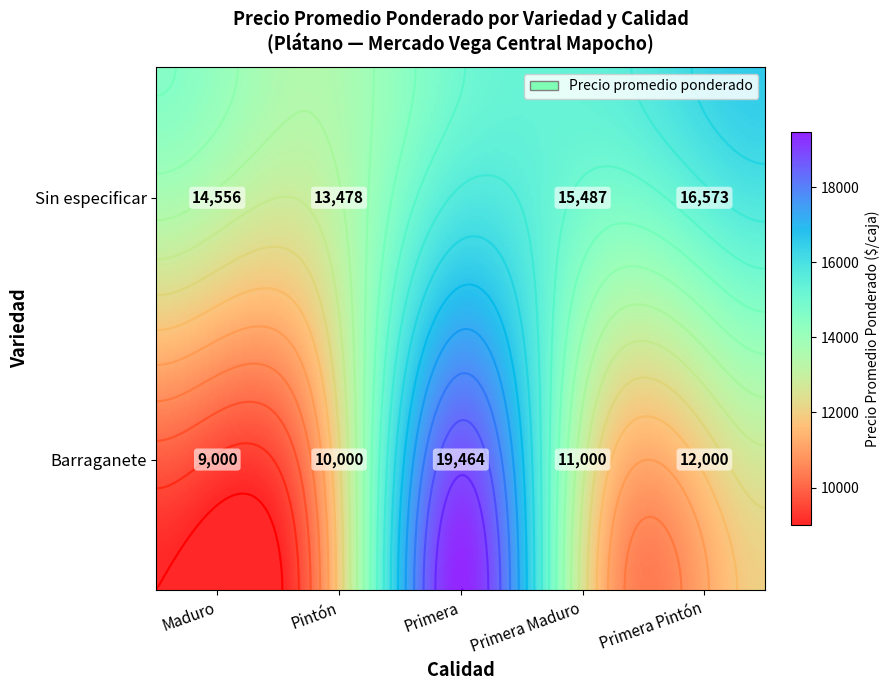

Reading left to right, what are all the values shown in this chart?

Barraganete: 9000	10000	19464	11000	12000
Sin especificar: 14556	13478	0	15487	16573